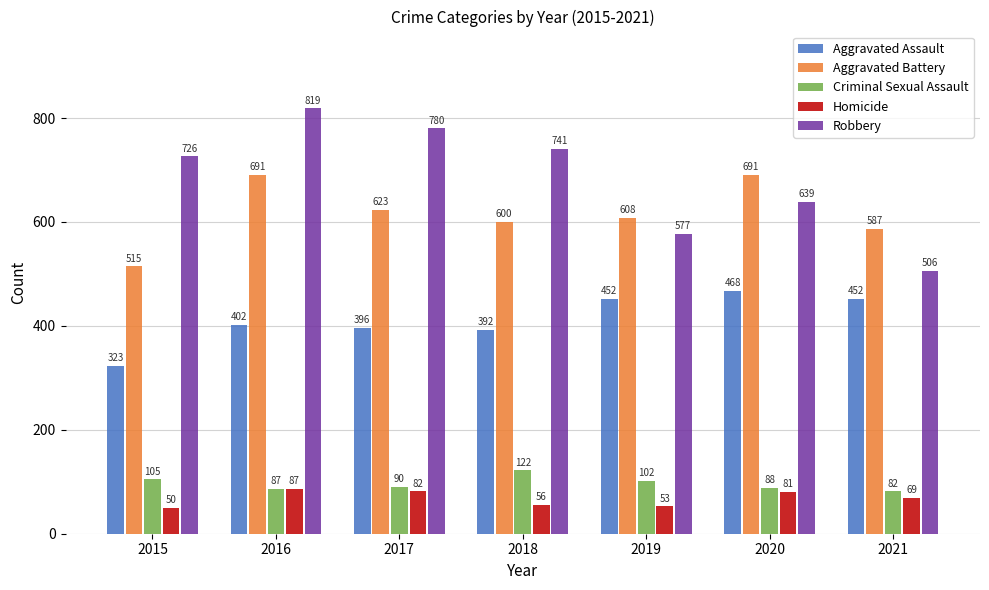

Where is Criminal Sexual Assault nearest to the value 102?

2019